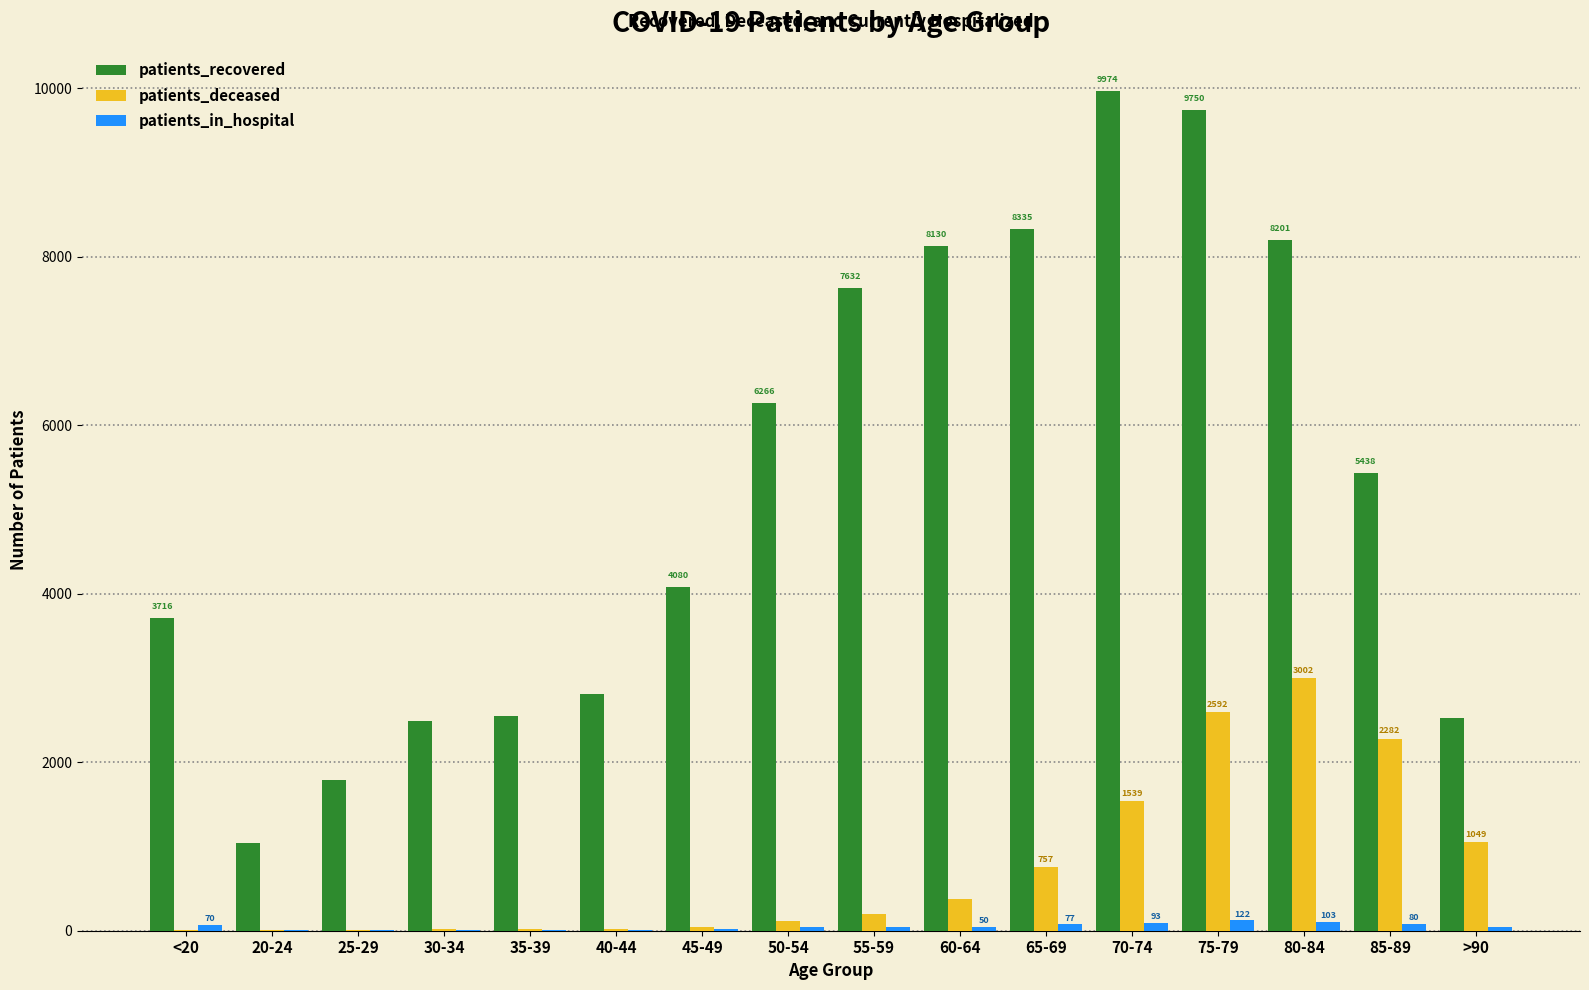

Between 25-29 and 65-69, which series saw the biggest shift?

patients_recovered